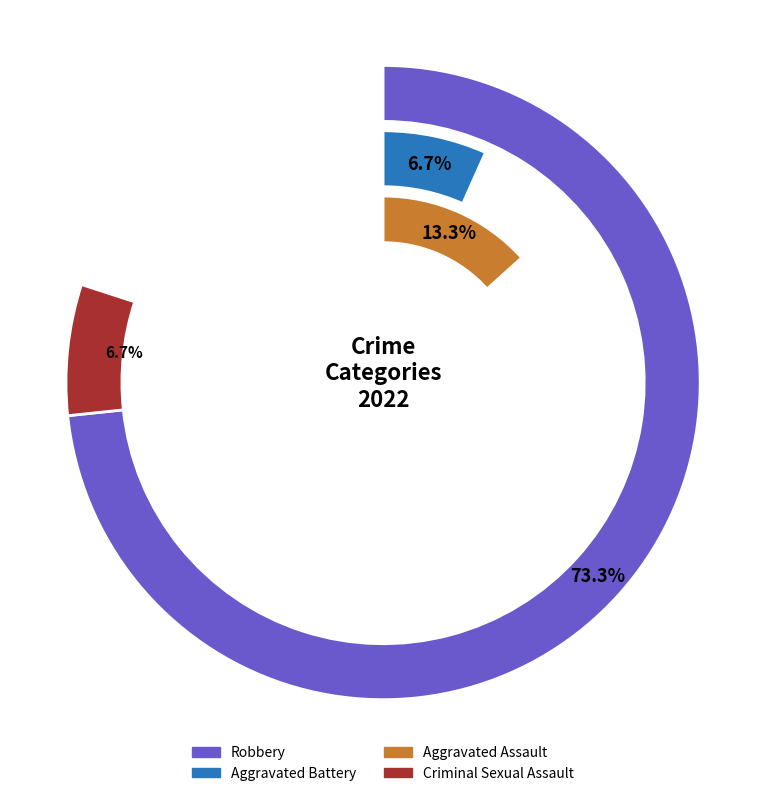

Combined, do Robbery and Aggravated Battery account for over 50%?

Yes